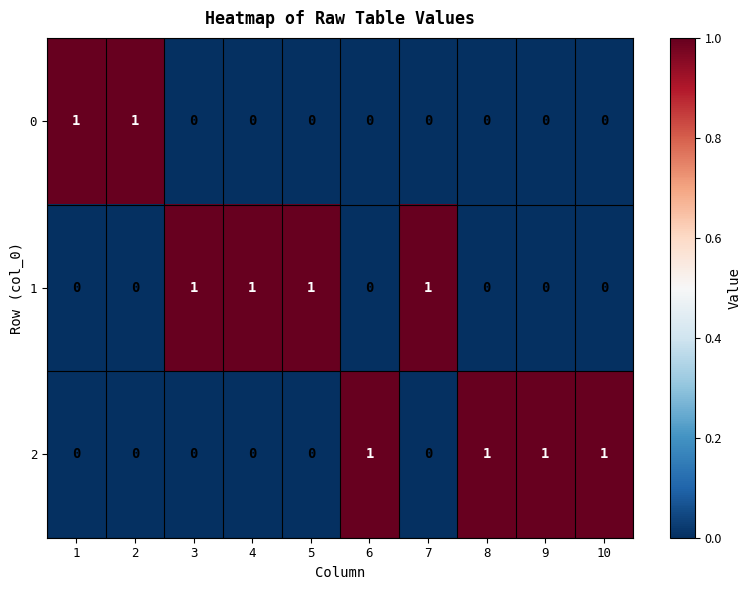

How many data points does each series have?

10